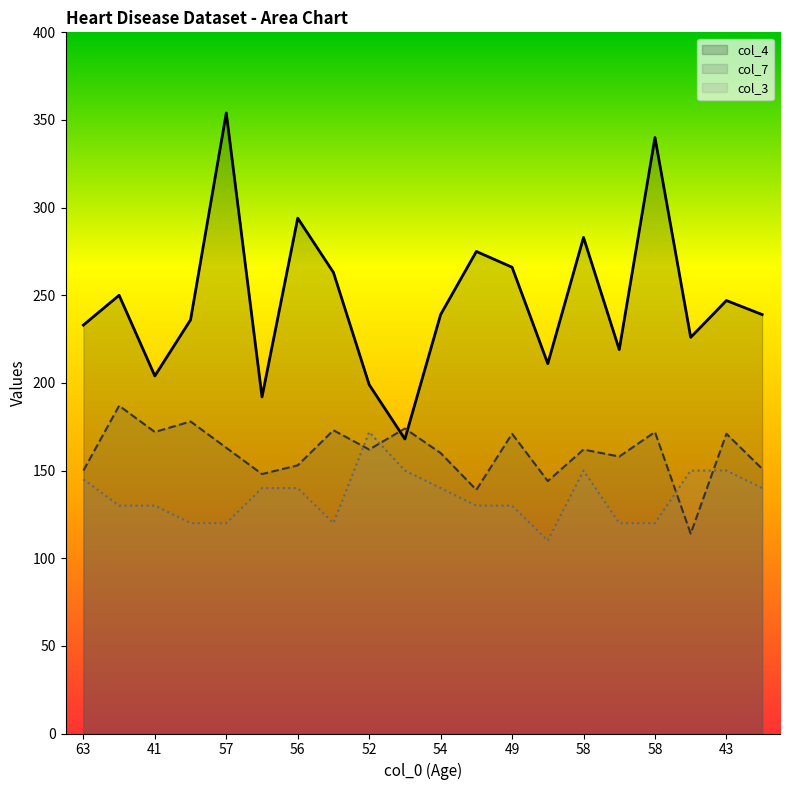

What is the approximate value of col_4 at 50, to the nearest 5?

220